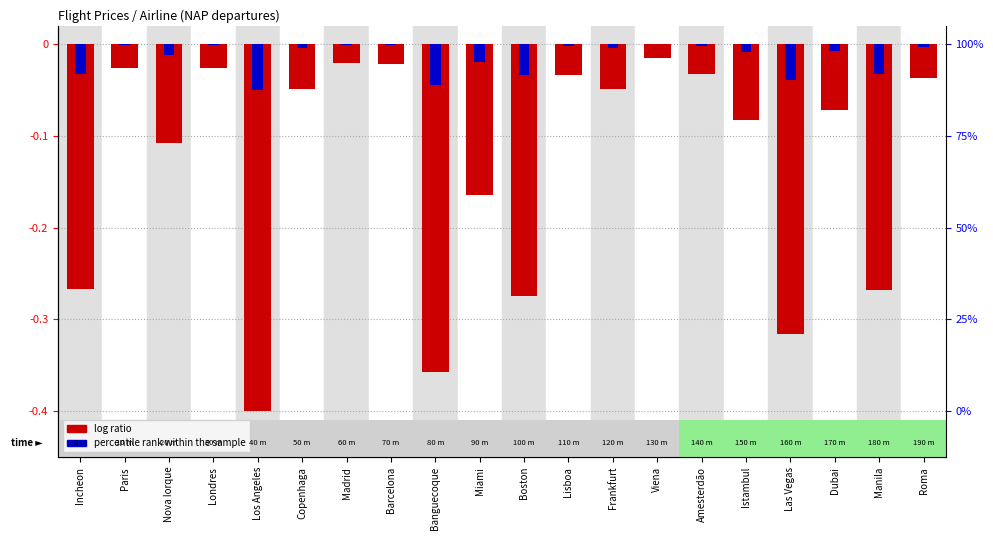

The percentile rank within the sample series shows -0.1 at Los Angeles. True or false?

True